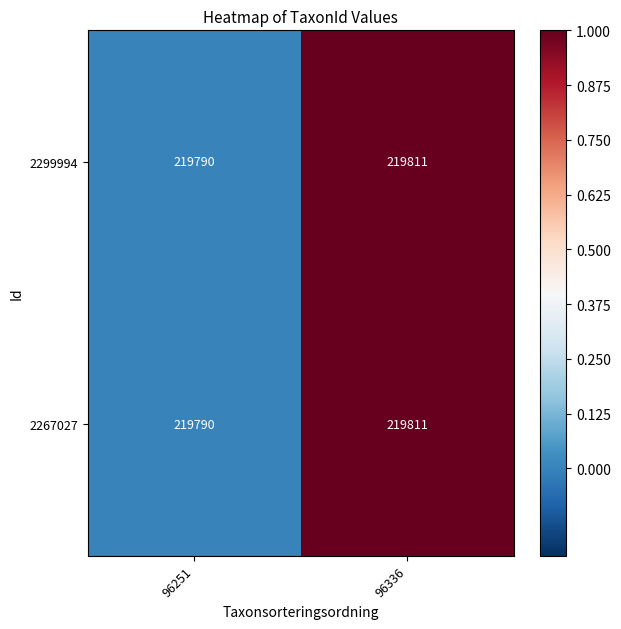

Is the value of 2299994 at 96251 greater than the value of 2267027 at 96336?

No